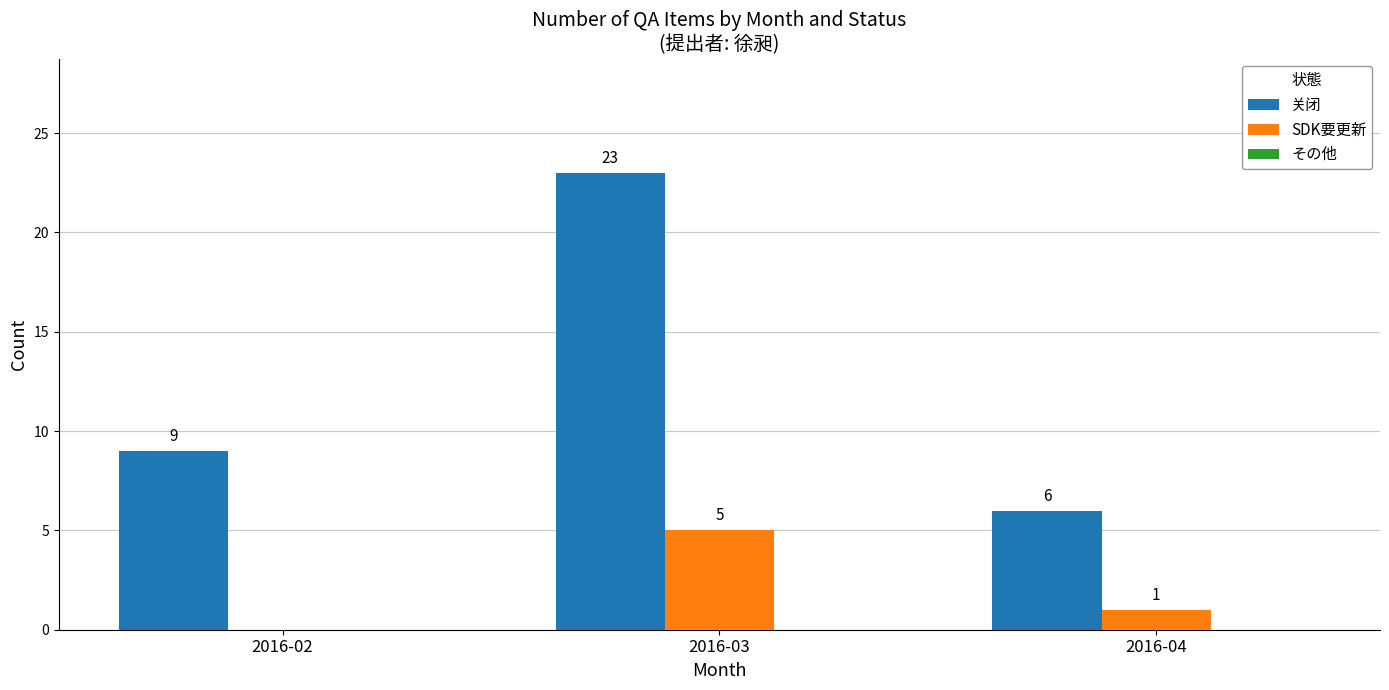

What is the greatest value displayed?

23